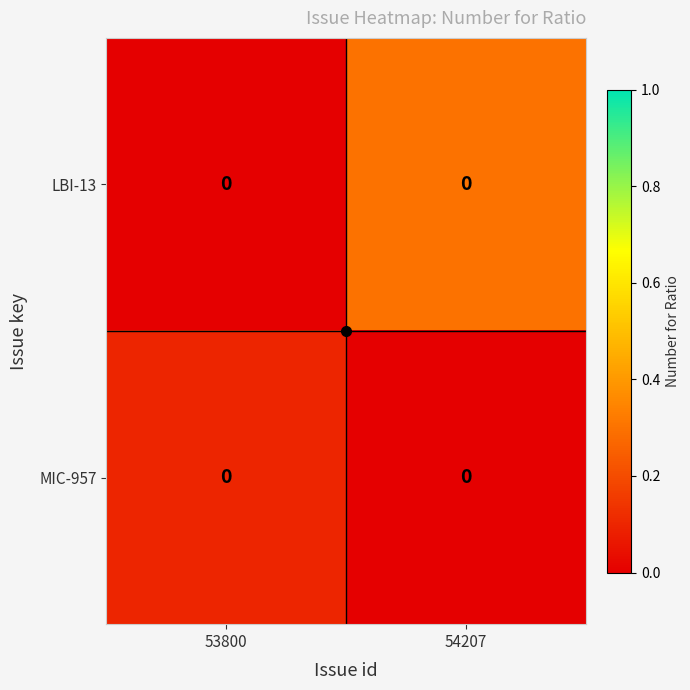

Which series has the largest range (max minus min)?

row_0